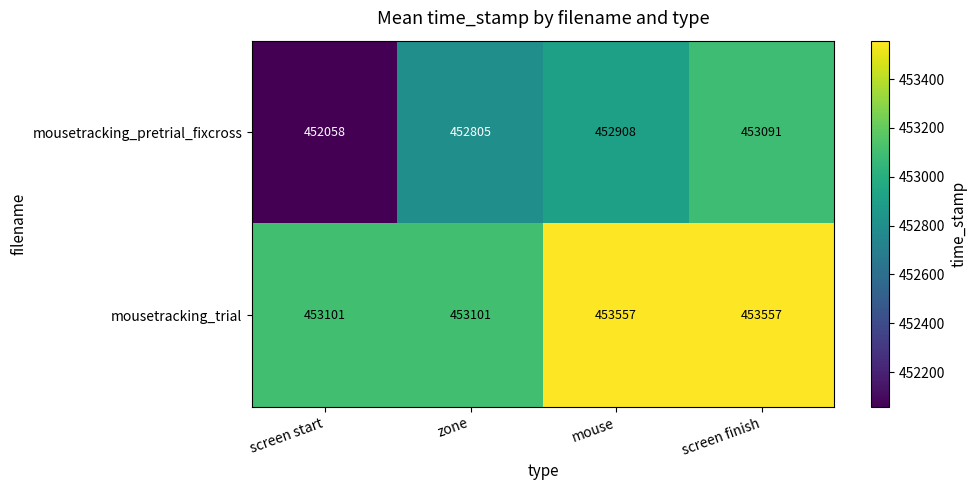

What is the spread (max minus min) of values at mouse?

649